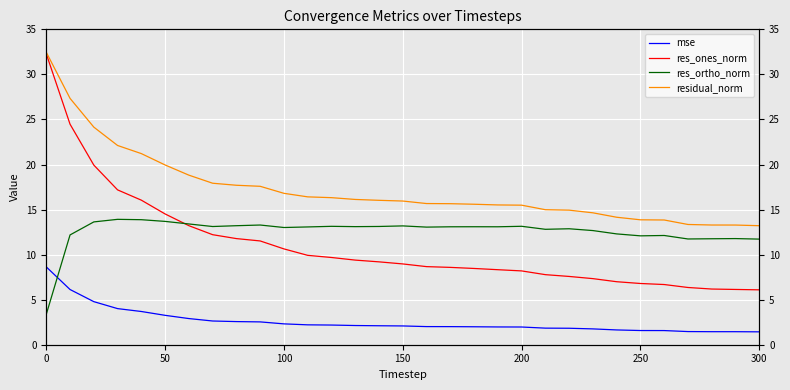

What is the difference between the second highest and minimum values in the res_ortho_norm series?

10.5